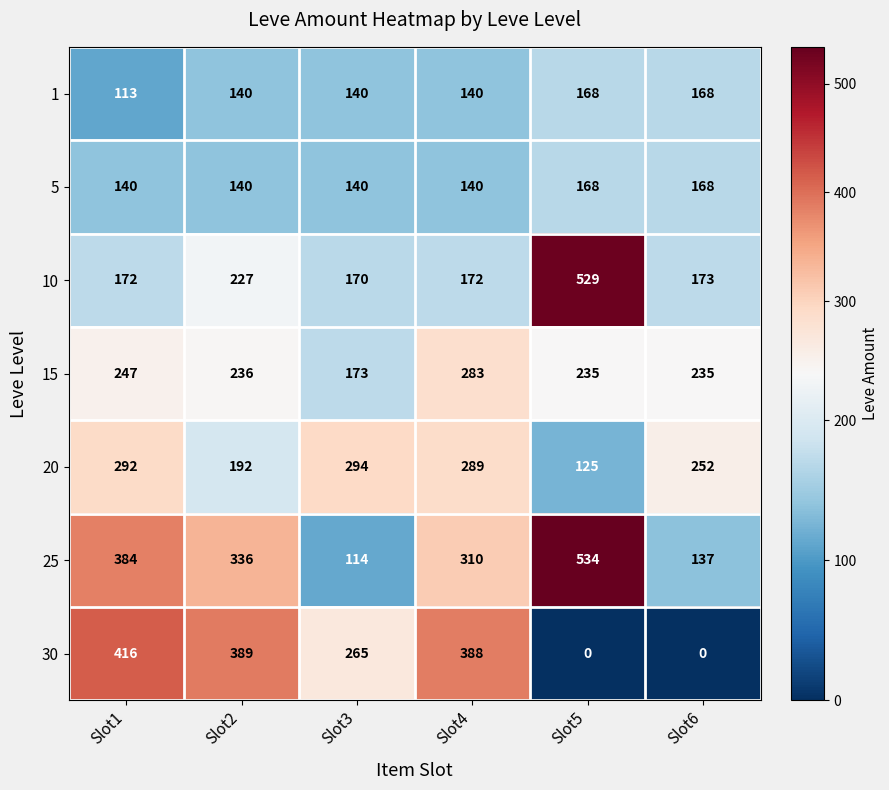

What is the difference between the highest and lowest values at Slot4?

248